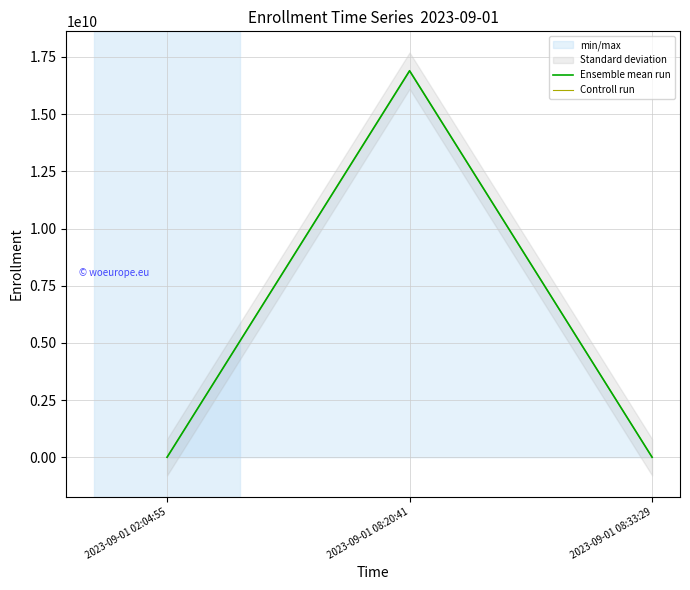

At which category is the sum across all series the highest?

2023-09-01 08:20:41